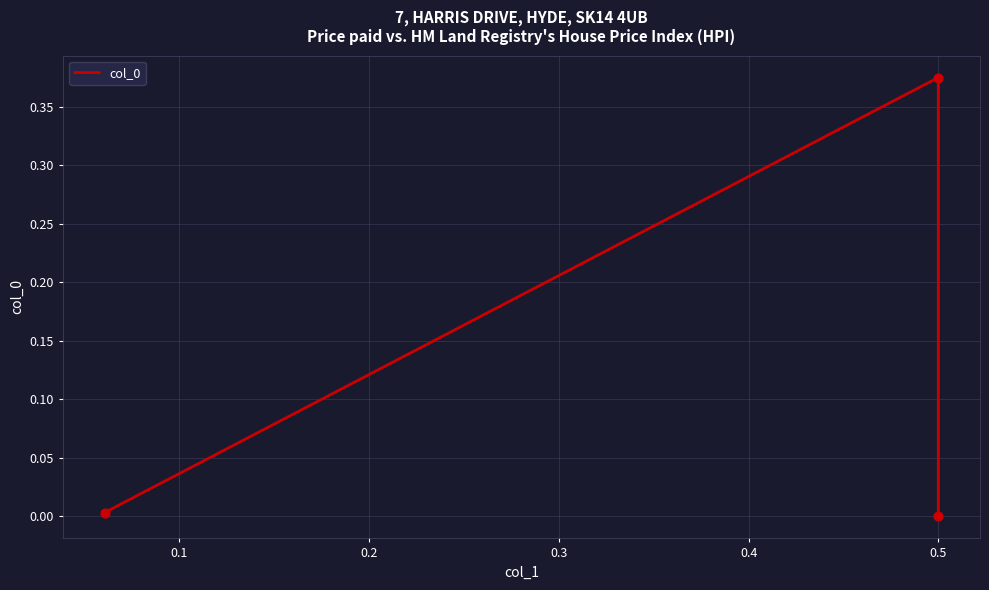

Which has a higher value, 0.1 or 0.2?

0.1